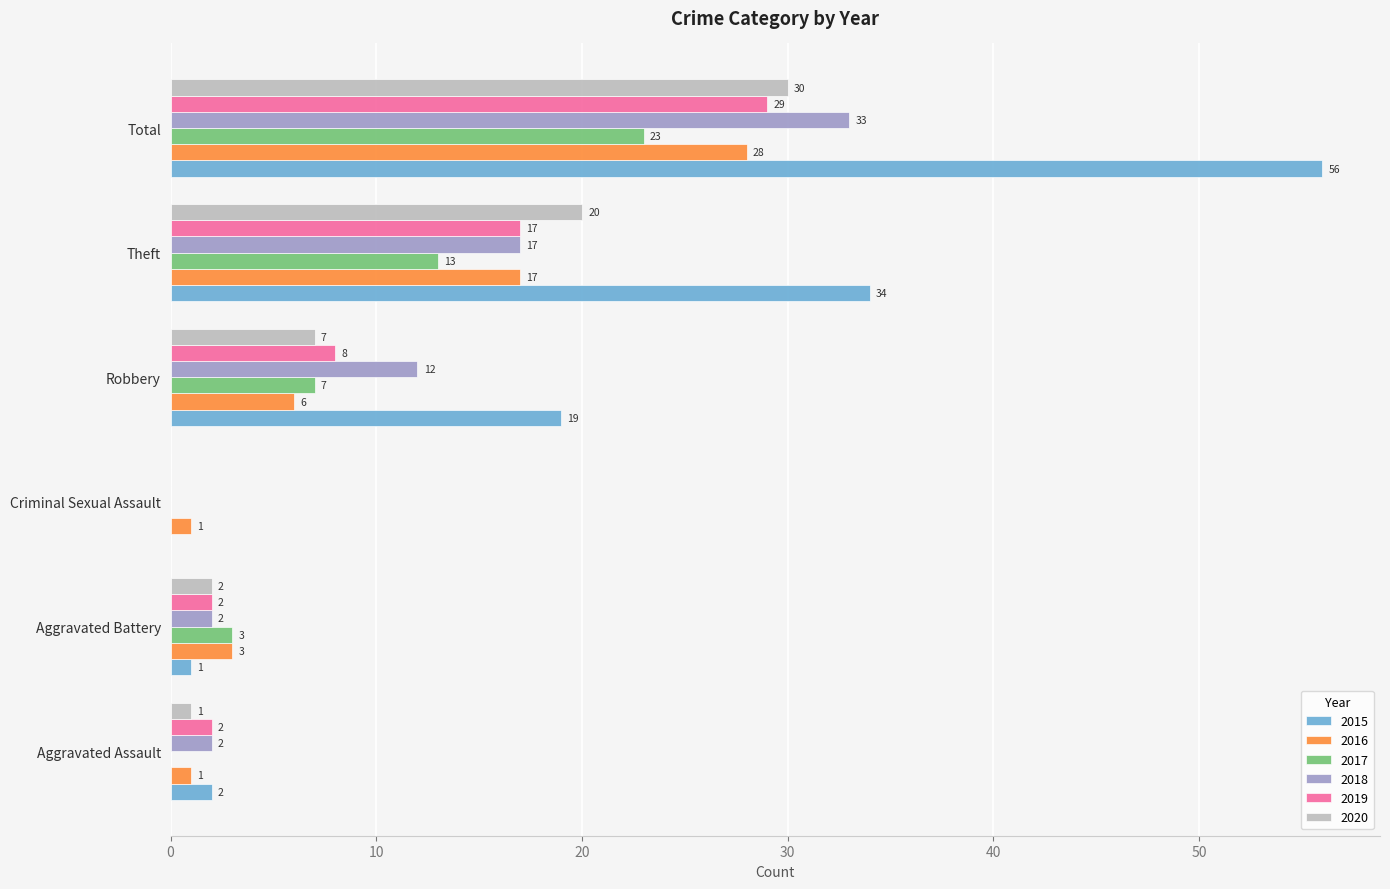

The 2016 series shows 17 at Theft. True or false?

True